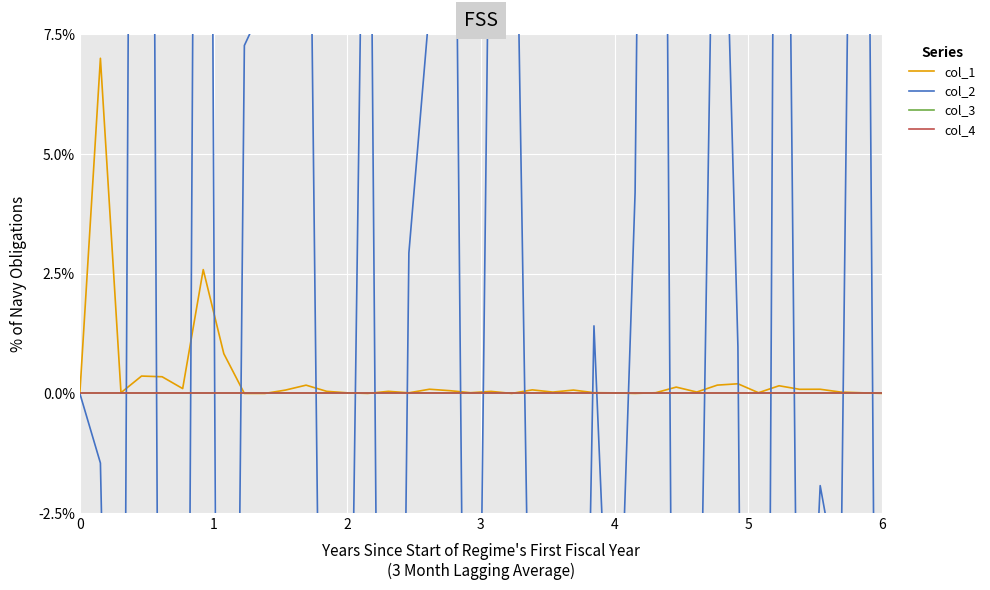

True or false: col_4 and col_1 cross at least once.

False